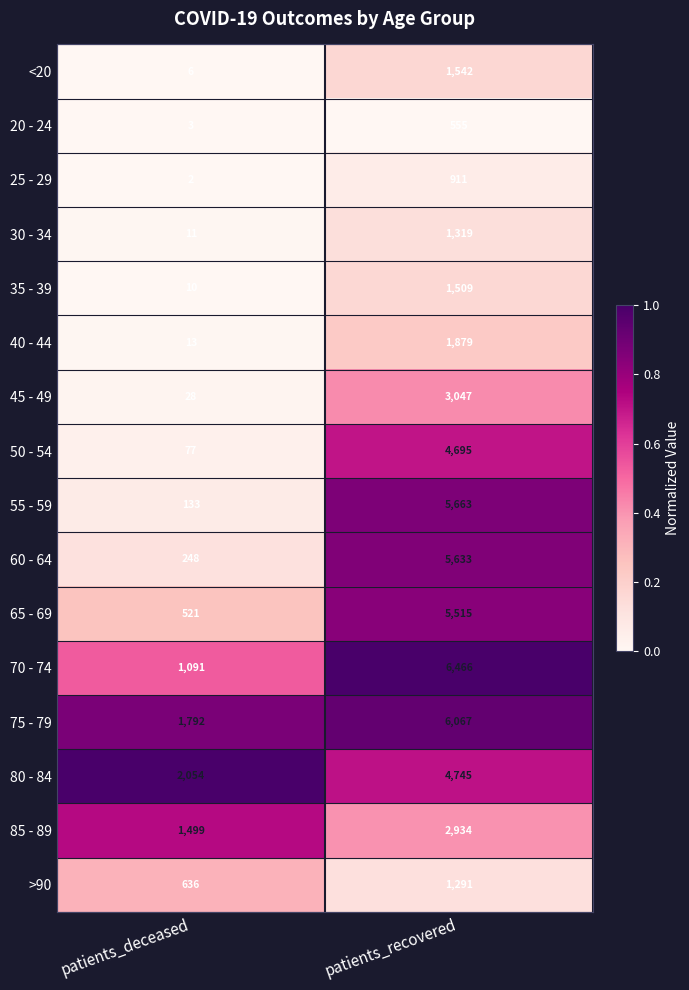

What is the maximum value shown in the chart?

6466